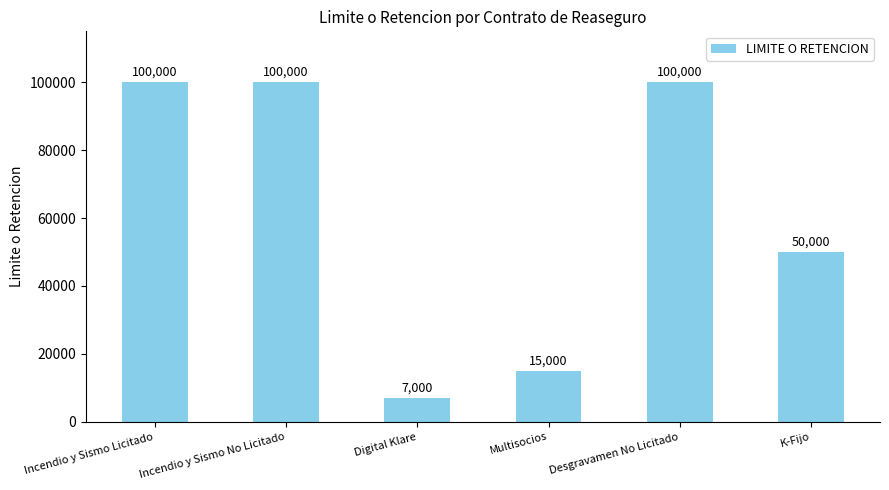

At which label is the value closest to 53500?

K-Fijo